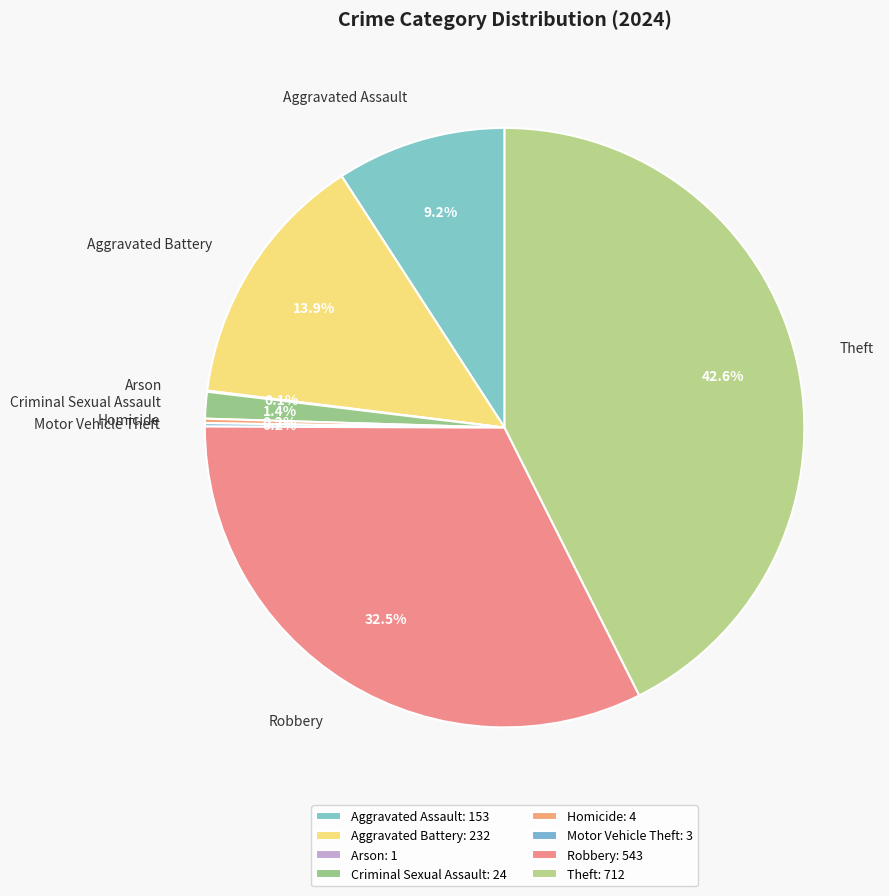

Is there any slice that represents more than half of the pie?

No